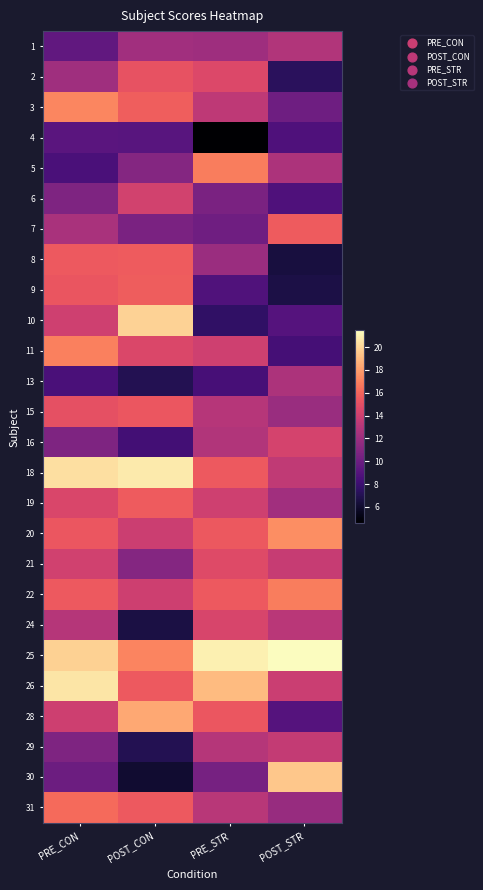

Rank the series at PRE_STR from lowest to highest value.

4, 10, 13, 9, 7, 30, 6, 8, 1, 16, 29, 15, 31, 3, 11, 19, 24, 2, 21, 28, 20, 22, 18, 5, 26, 25